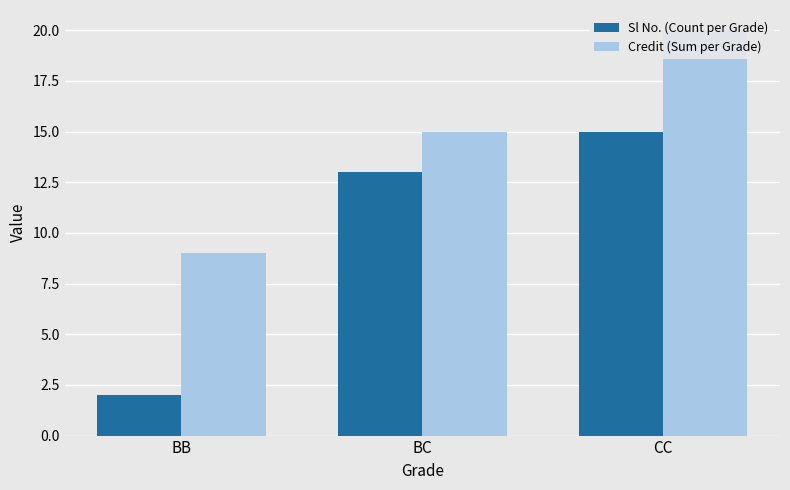

What is the smallest value displayed?

2